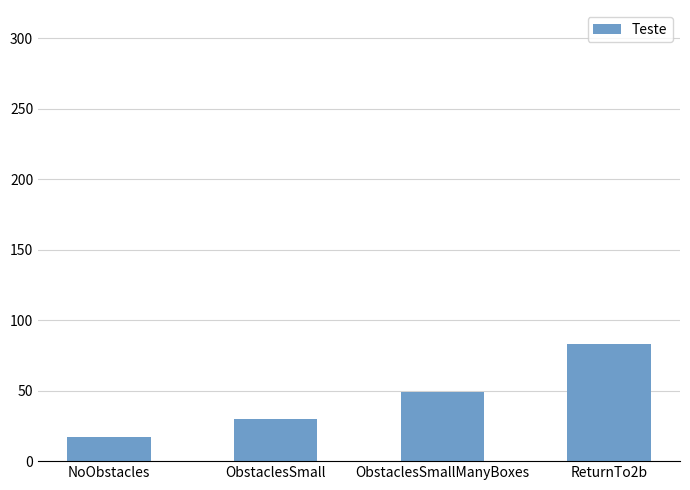

What is the average value?

45